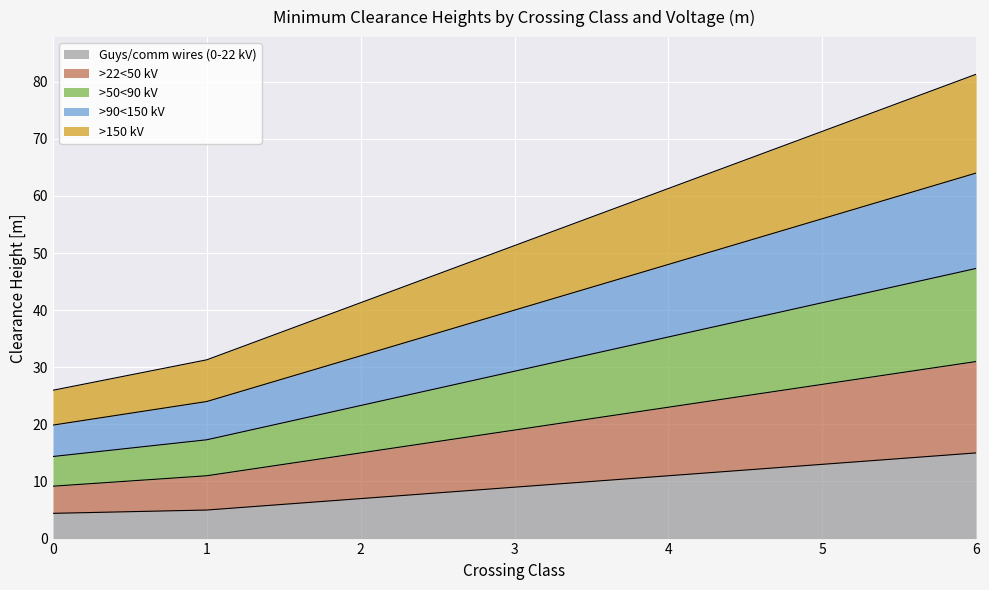

What is the total value across all series at 4?

61.3